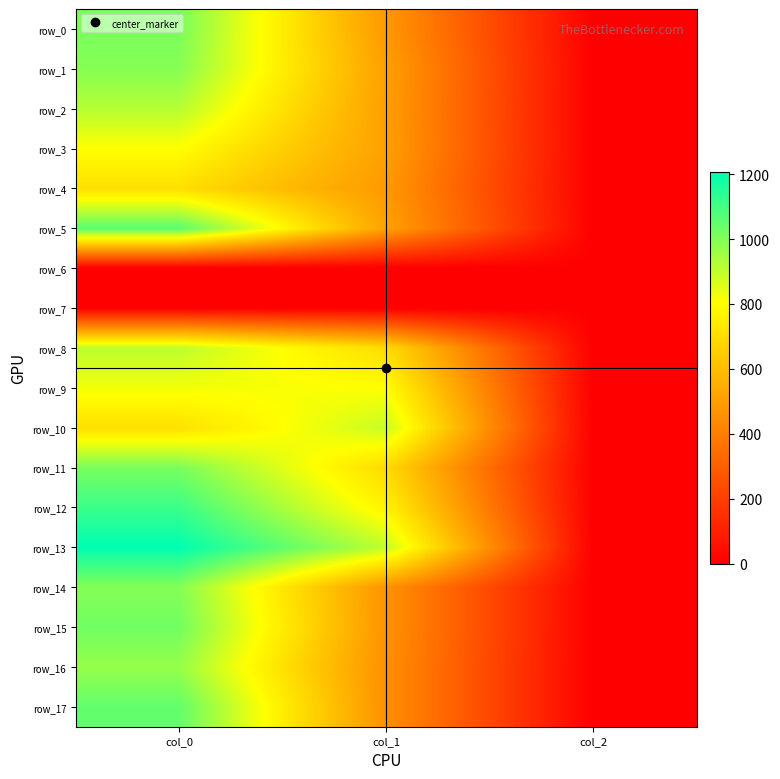

At how many categories does at least one series exceed 976?

1